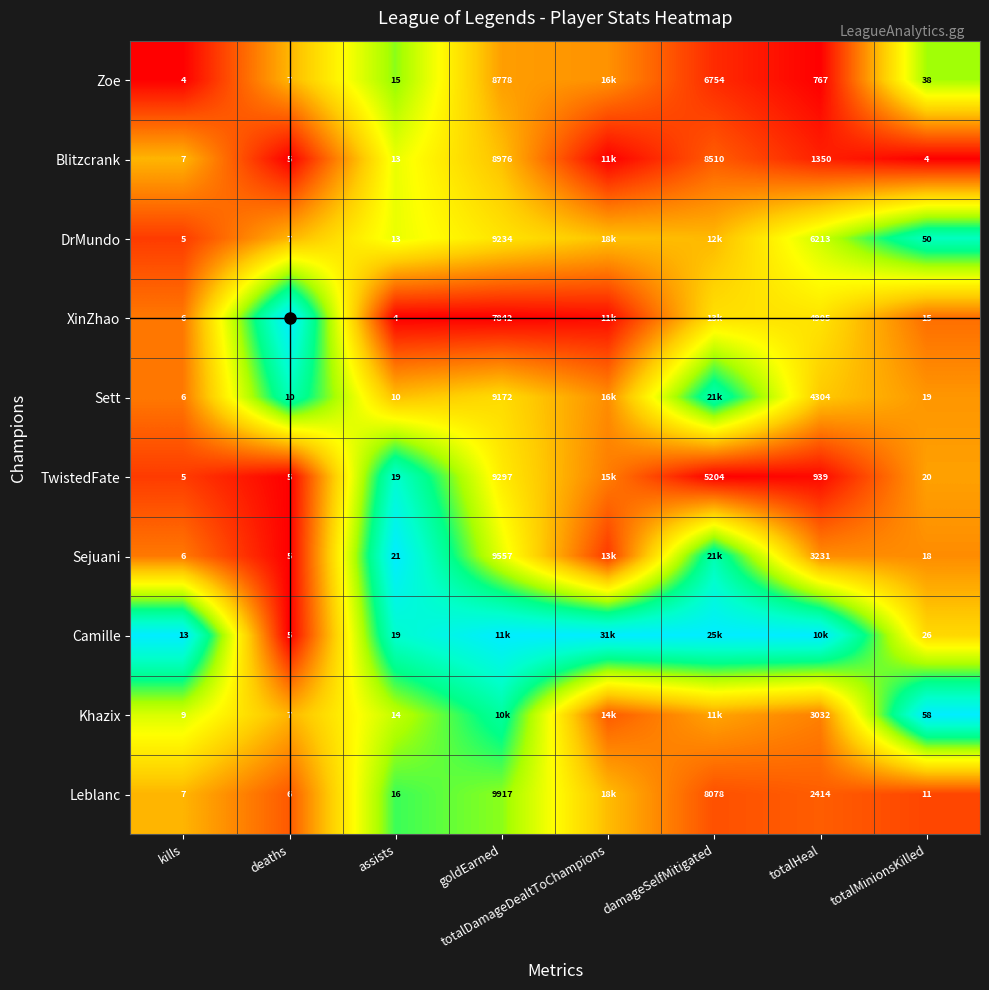

At which label does Zoe reach its minimum?

kills